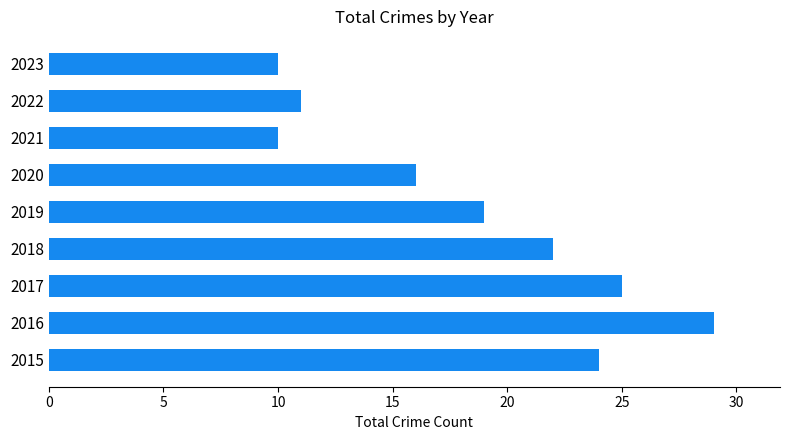

What is the difference between the second highest and second lowest values?

15